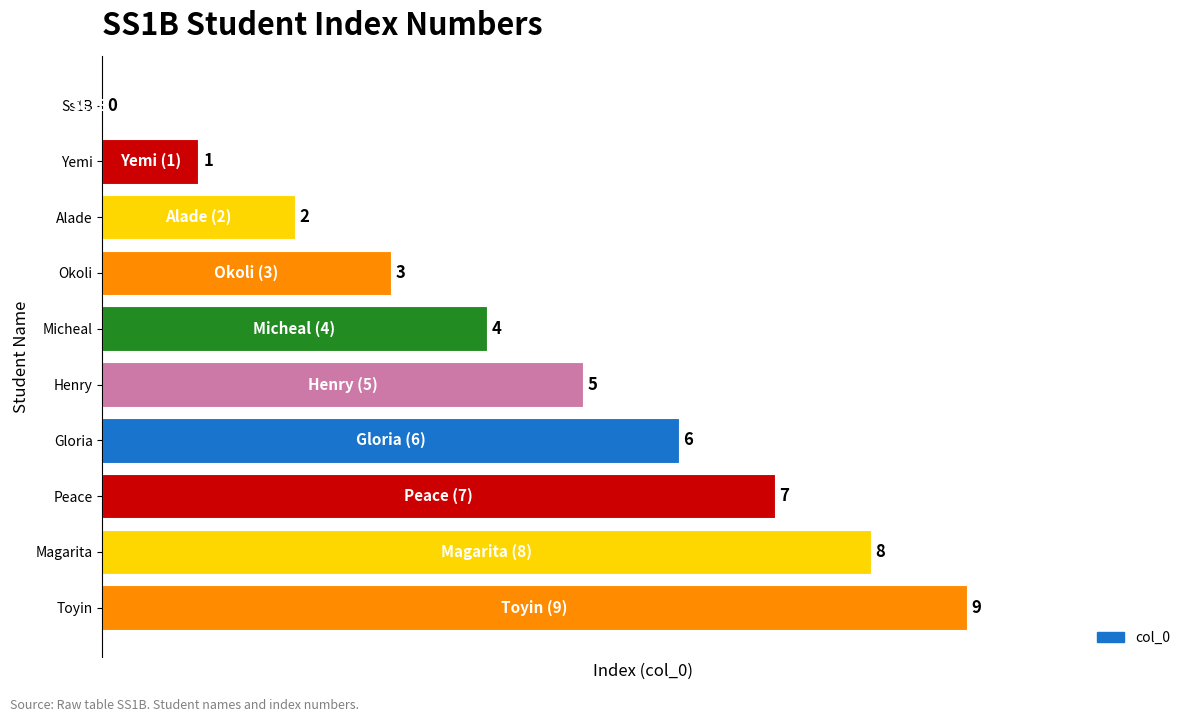

At which category does the chart reach its peak across all series?

Toyin